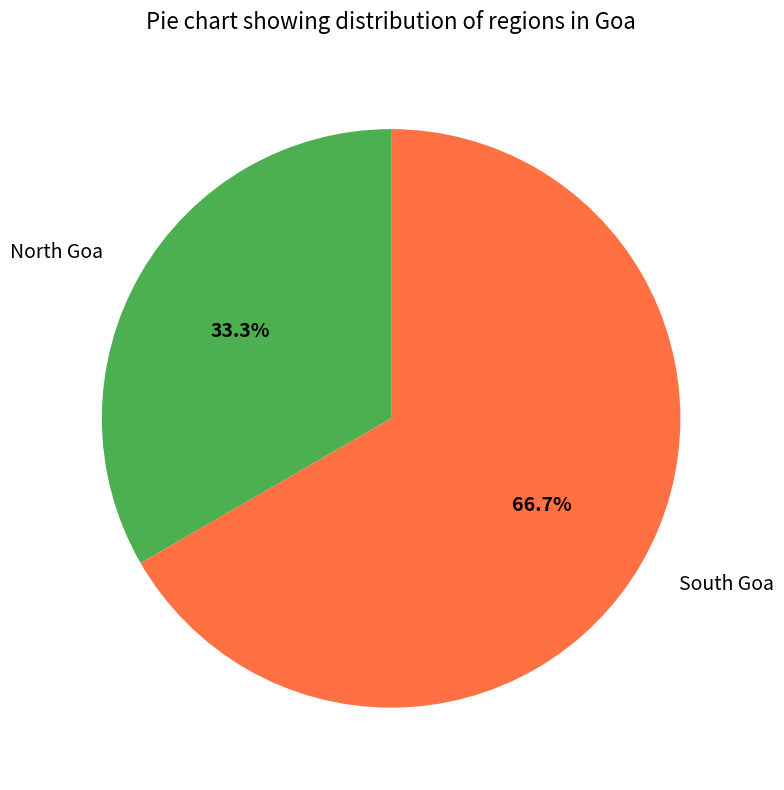

To the nearest percent, what is the combined percentage of North Goa and South Goa?

100%